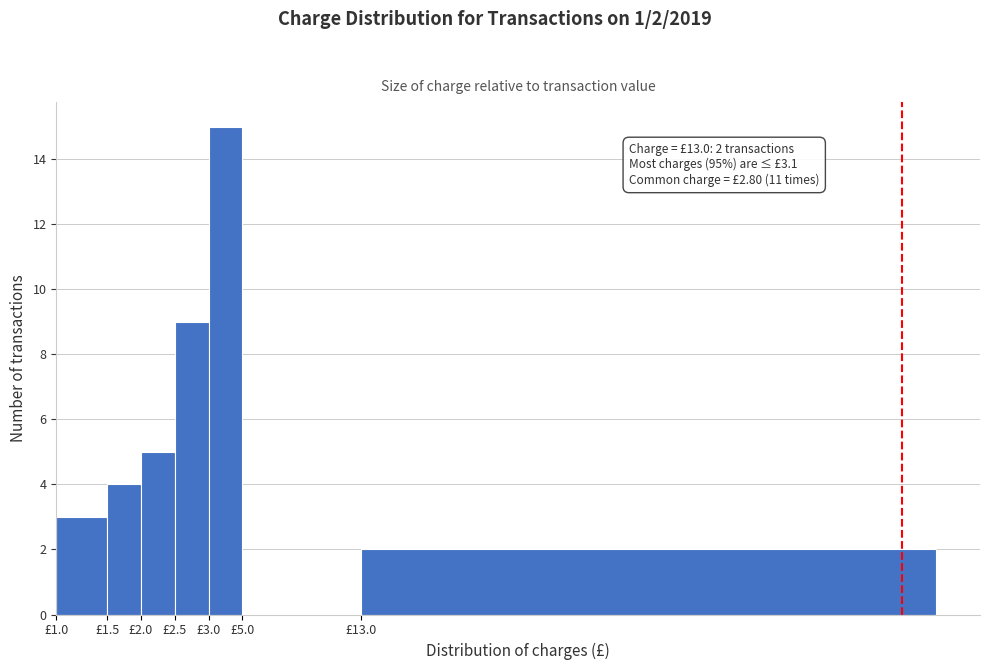

Reading right to left, what are all the values shown in this chart?

£13.0=2	£5.0=0	£3.0=15	£2.5=9	£2.0=5	£1.5=4	£1.0=3